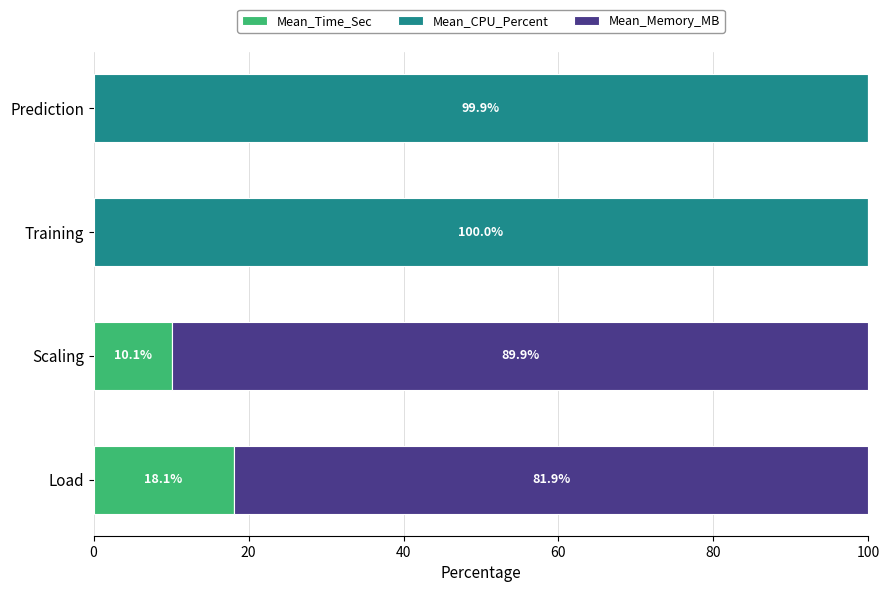

What is the total value across all series at Load?

100.0